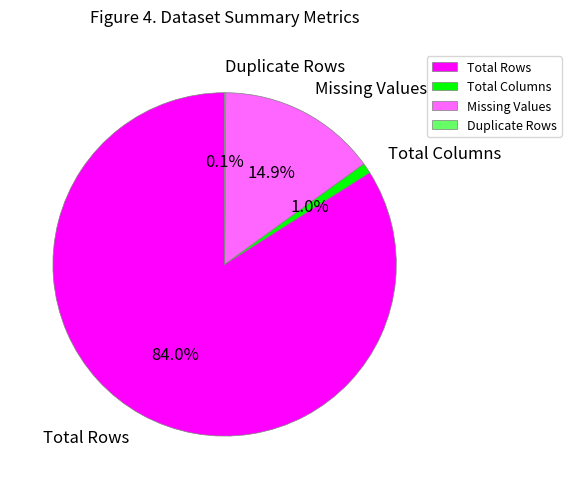

Do Total Columns and Missing Values together represent more than half of the pie?

No